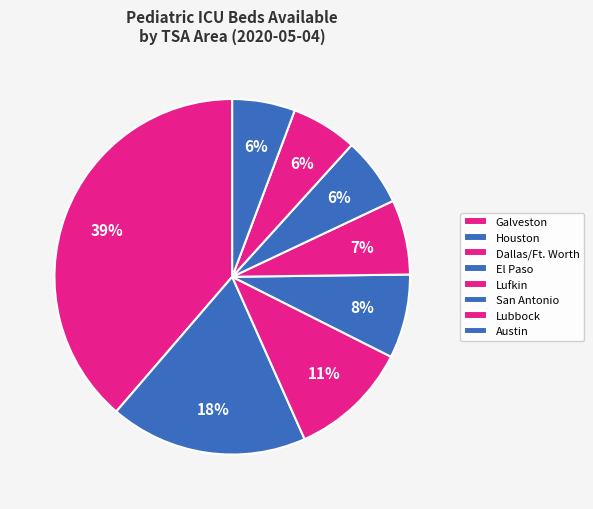

How many segments does this pie chart have?

8